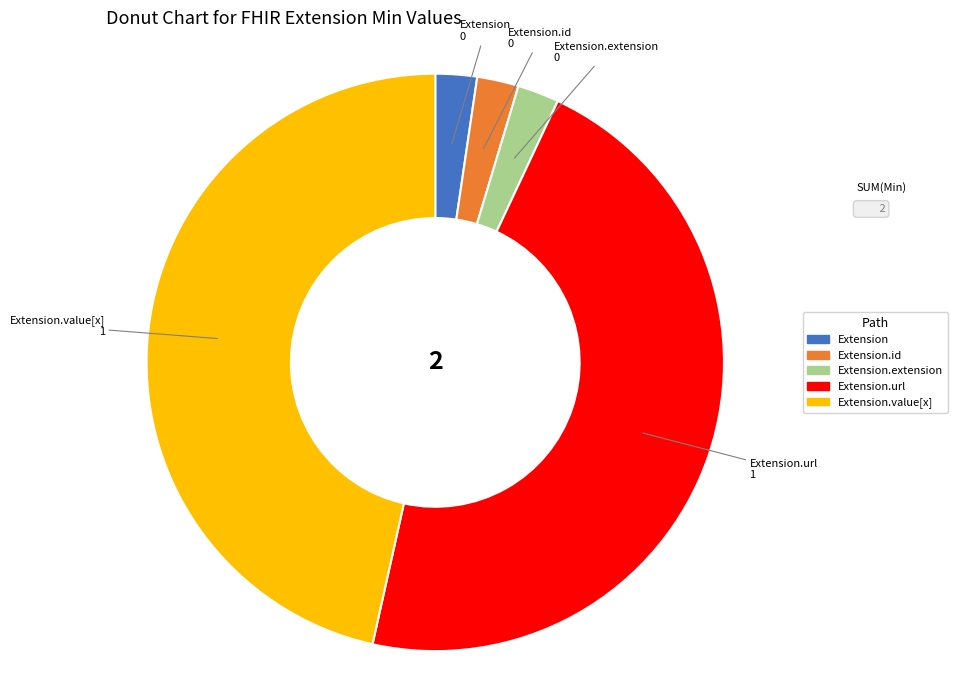

Does any single category account for the majority?

No